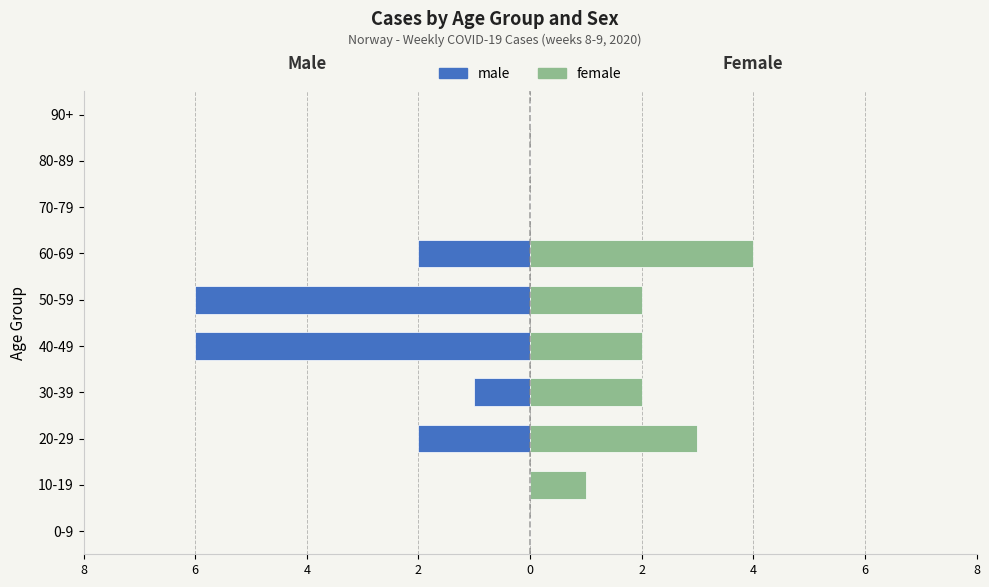

Which series changed the most between 70-79 and 80-89?

male